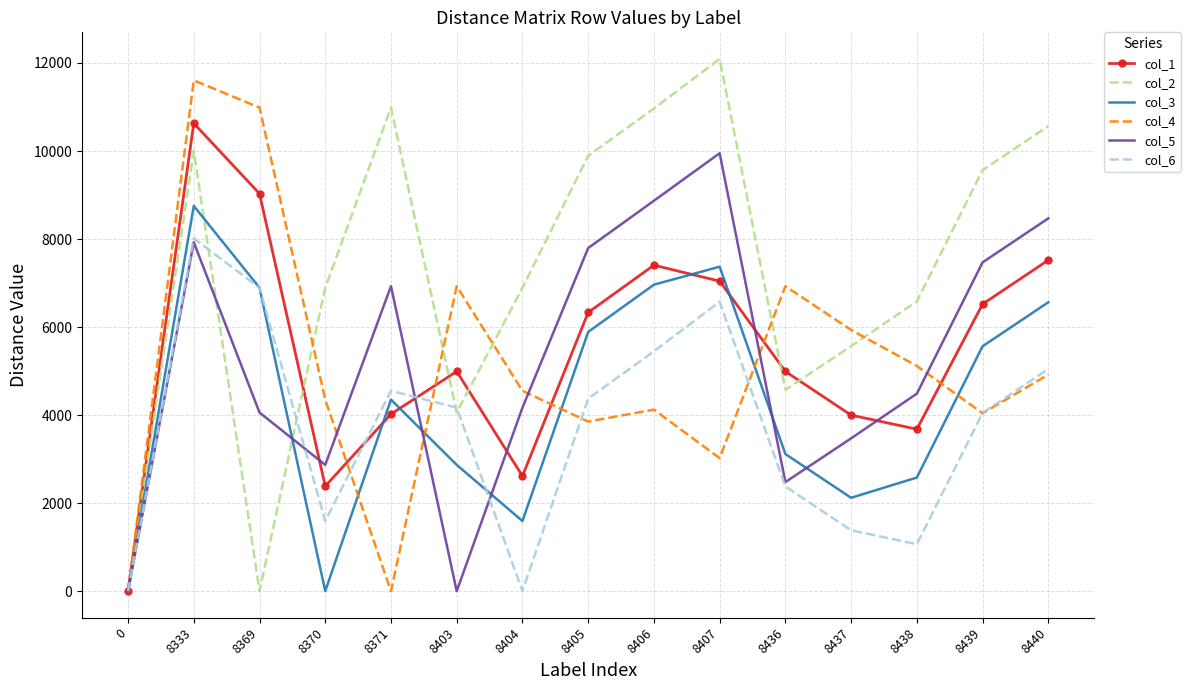

What is the total value across all series at 8407?

46051.1